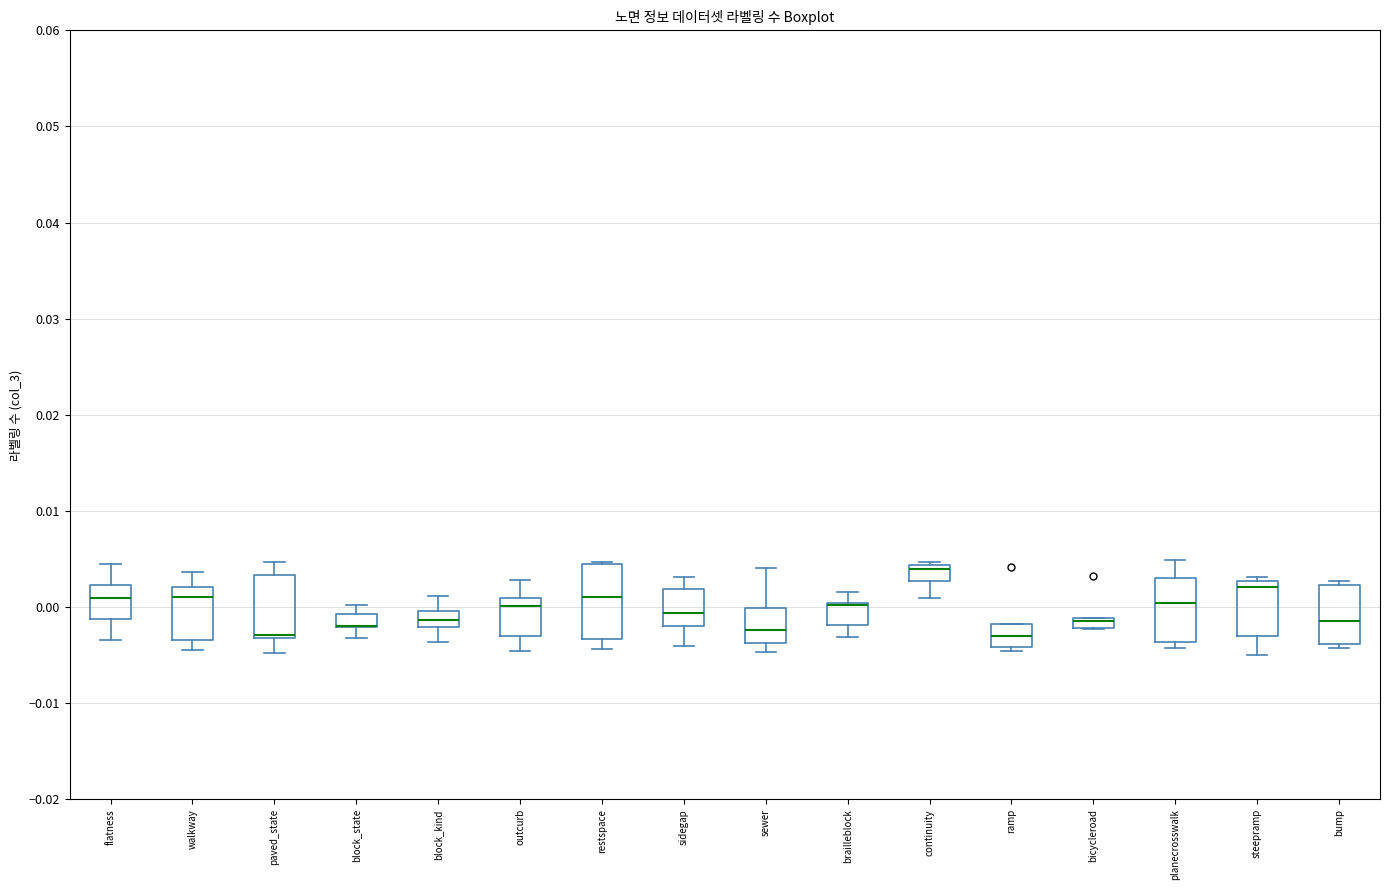

Where is the lower edge of the box for planecrosswalk on the y-axis? The values are not printed on the chart, so give them approximately, as read against the axis.

-0.004